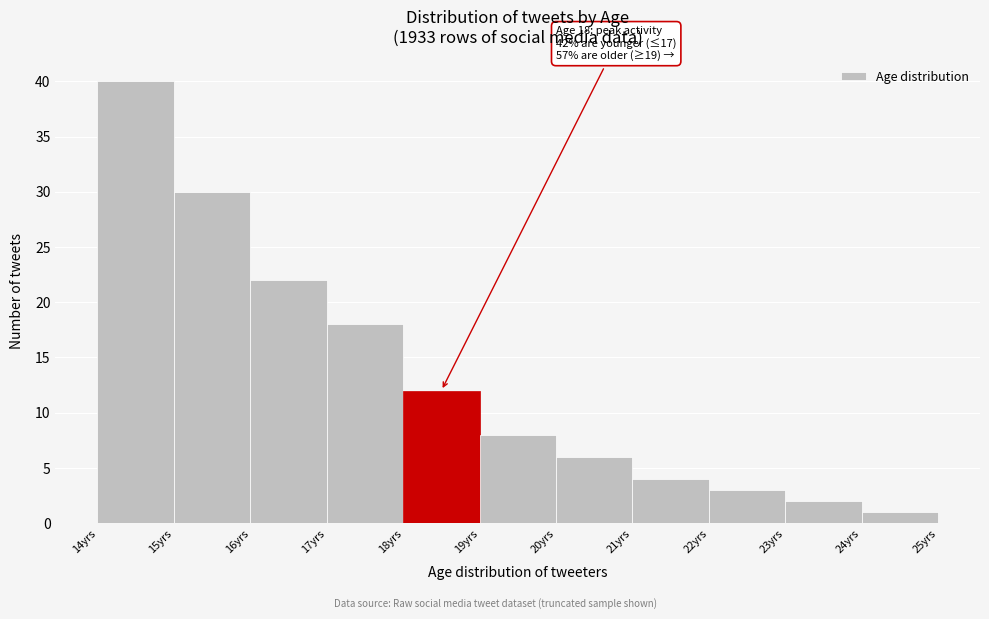

Which range on the x-axis has the tallest bar?

14 to 15